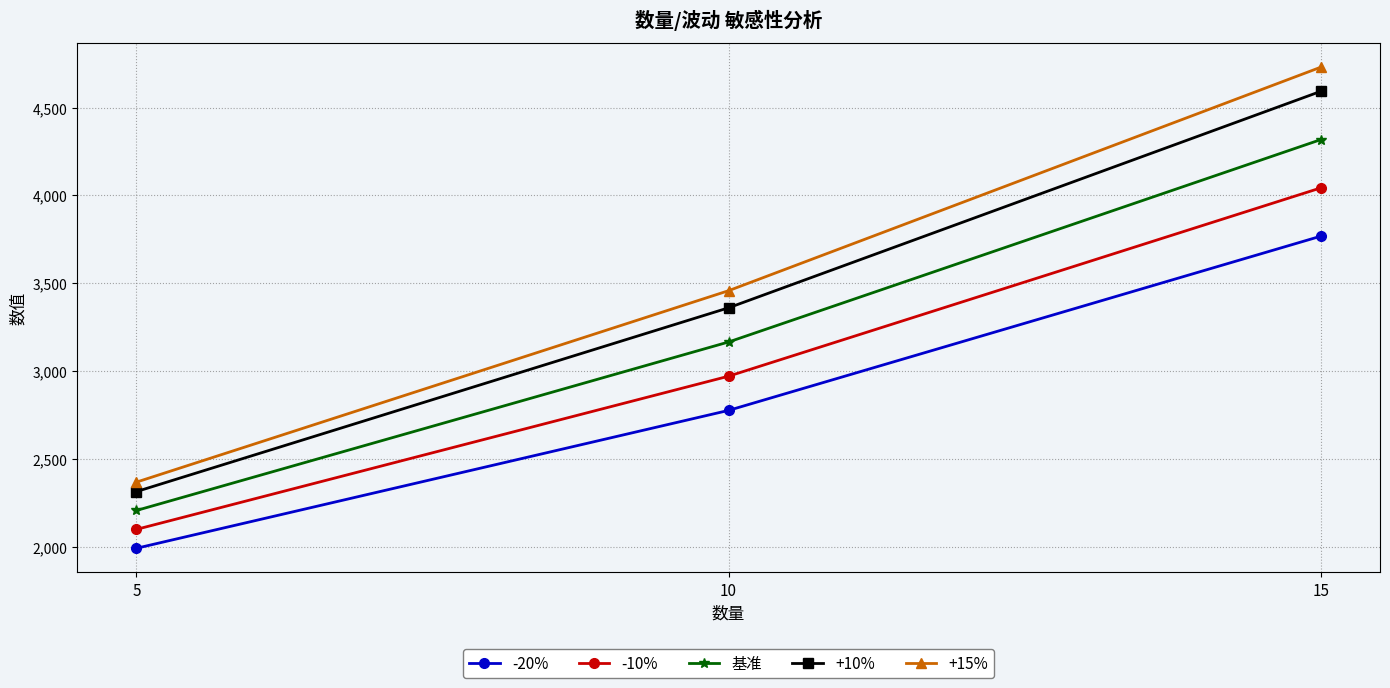

Where does the +15% series first go above 3458?

10